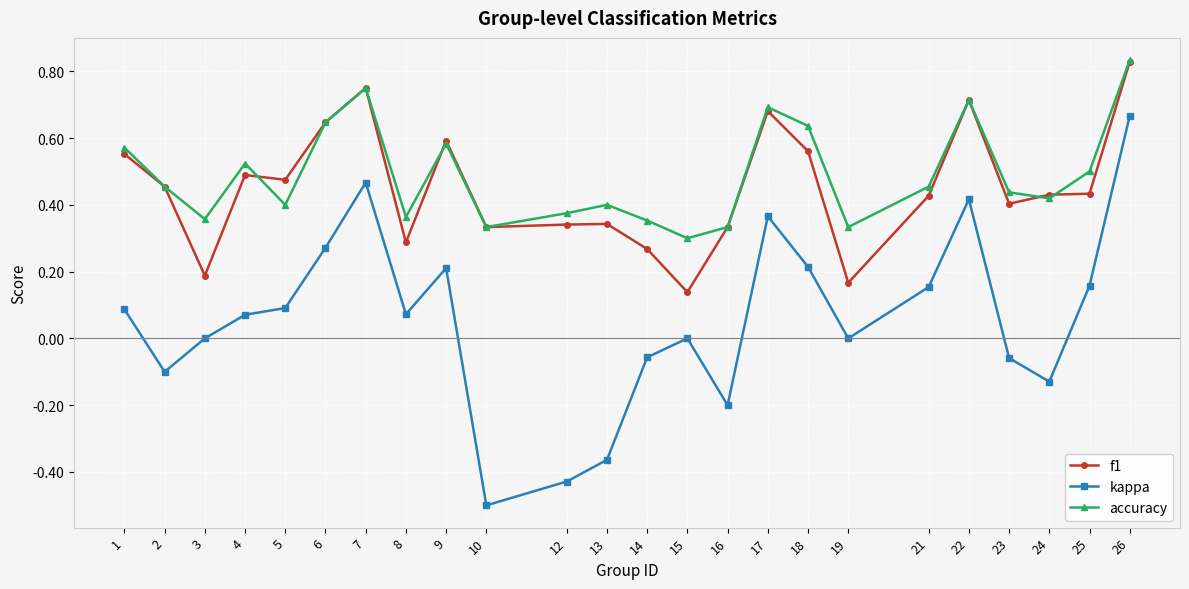

What is the difference between the second highest and second lowest values in the kappa series?

0.9